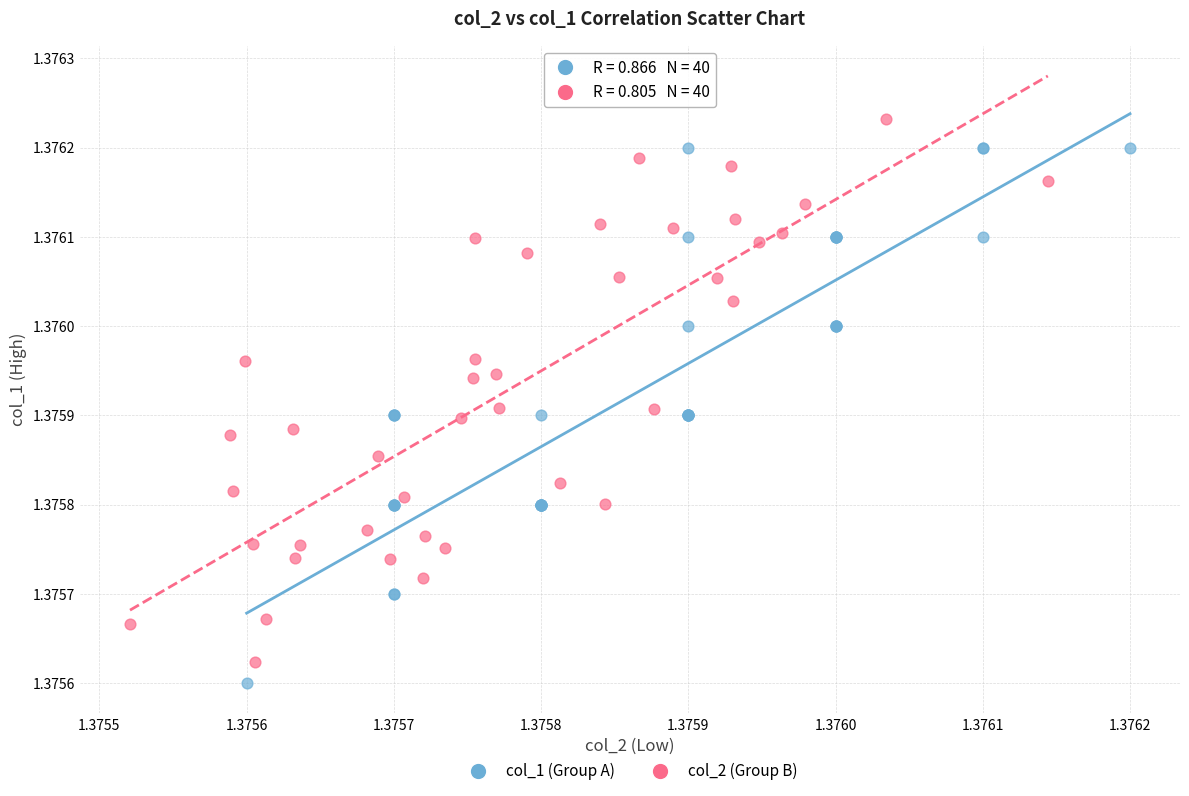

Which series reaches the maximum Y coordinate?

col_2 (Group B)